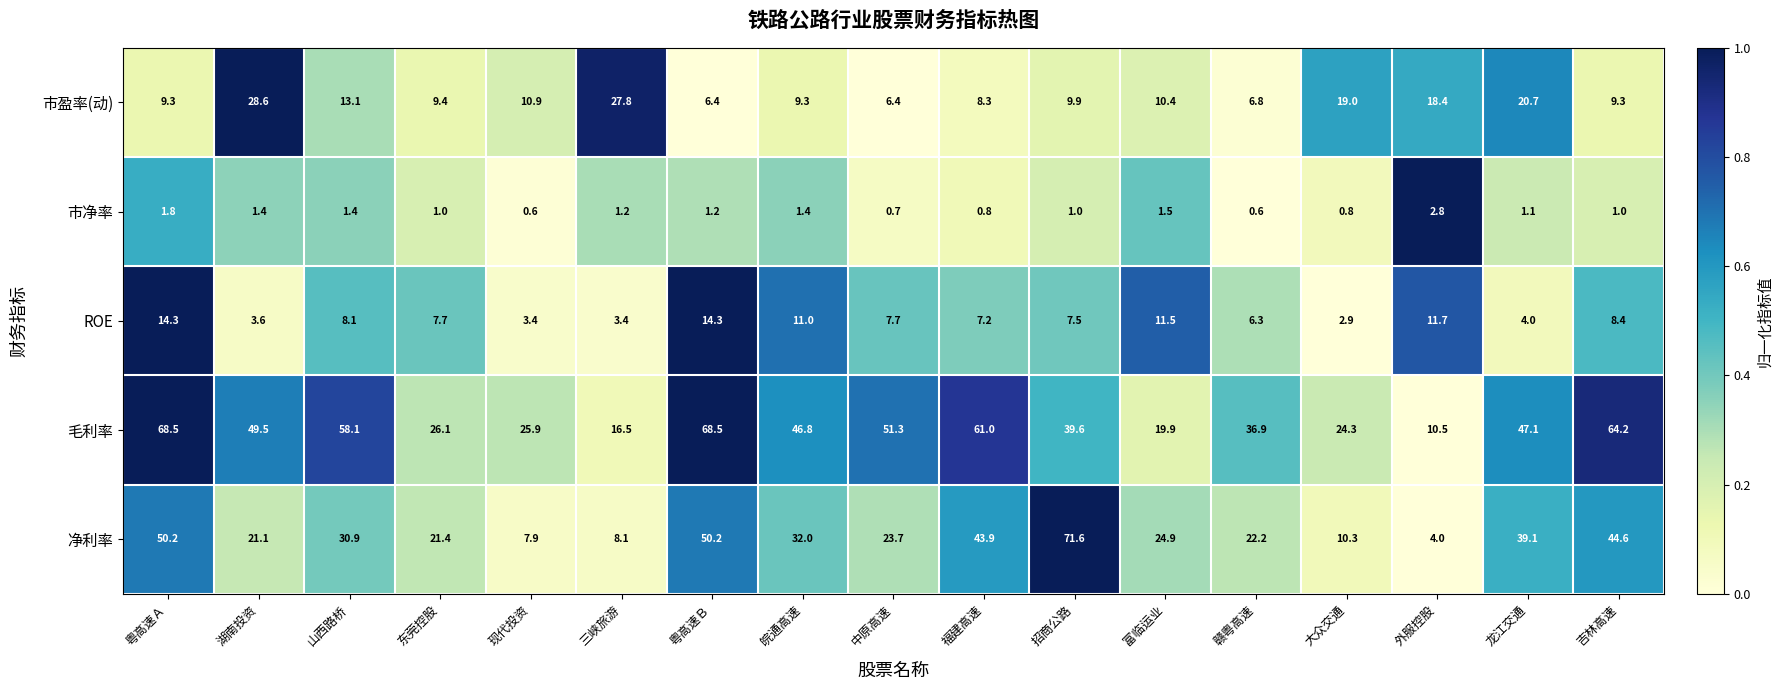

What is the spread (max minus min) of values at 龙江交通?

46.0